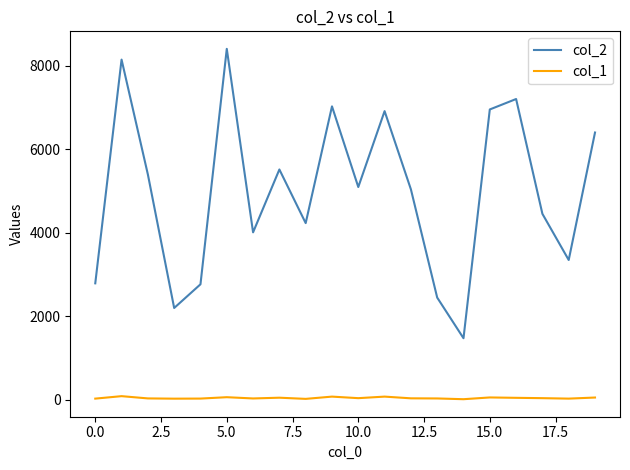

Which series has the largest total across all categories?

col_2